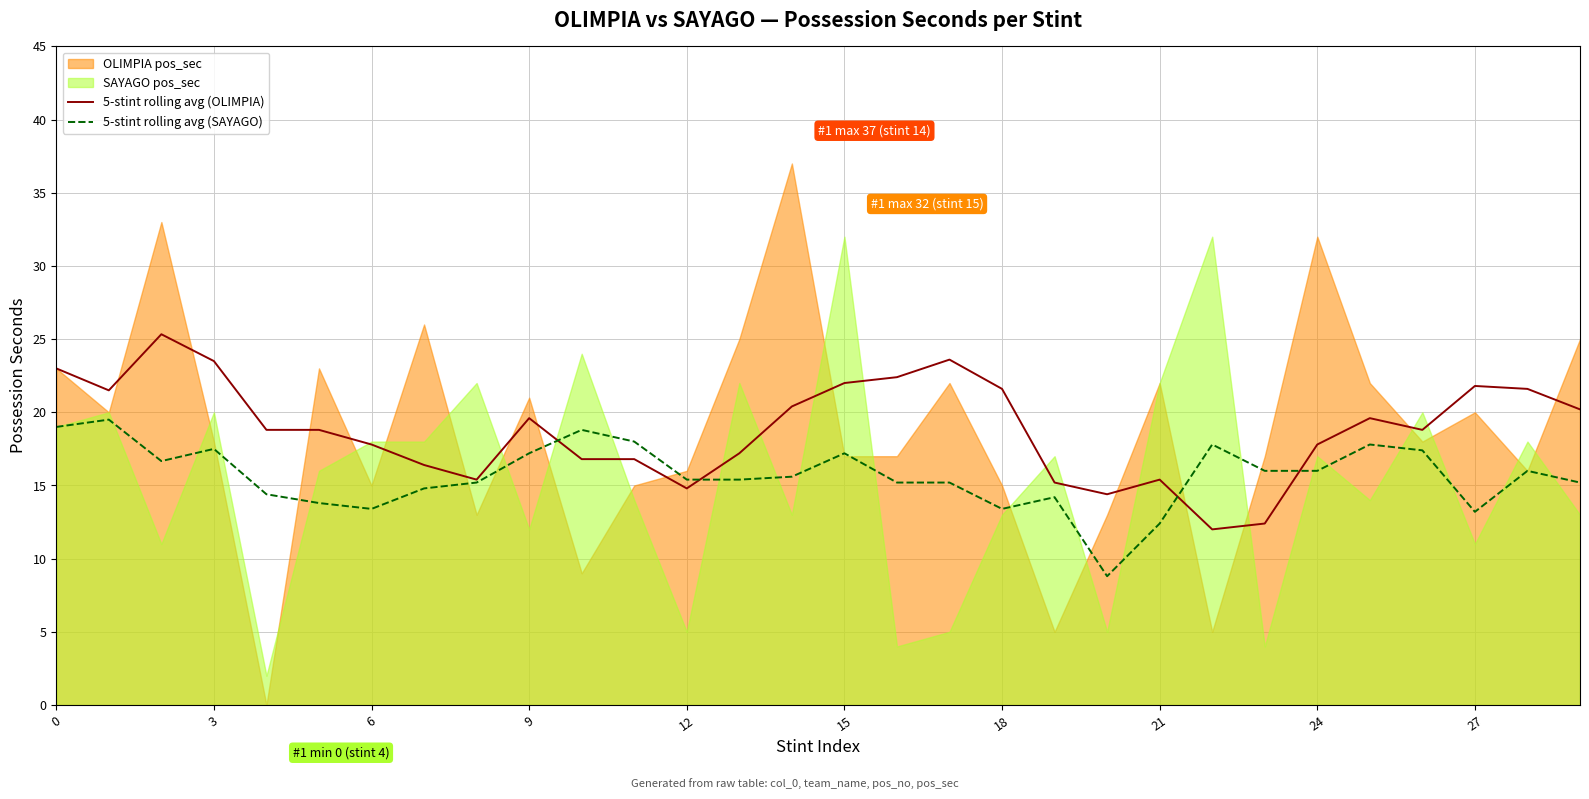

What is the minimum value for 5-stint rolling avg (SAYAGO)?

8.8